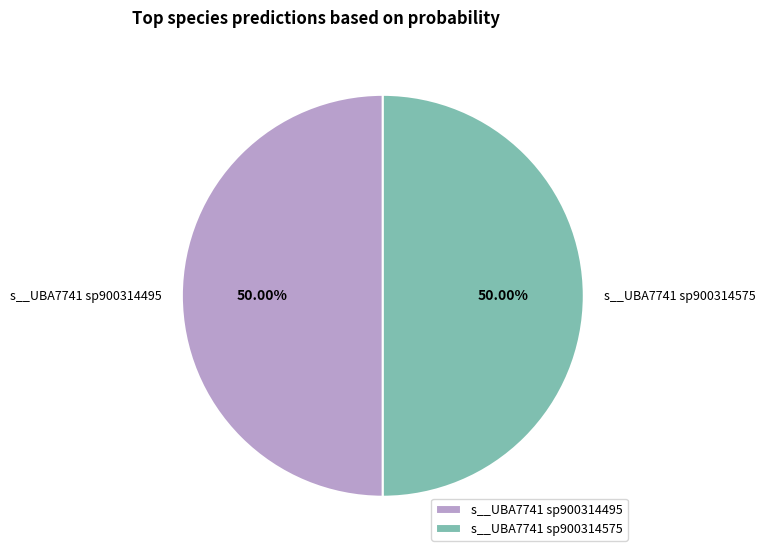

Combined, do s__UBA7741 sp900314495 and s__UBA7741 sp900314575 account for over 50%?

Yes